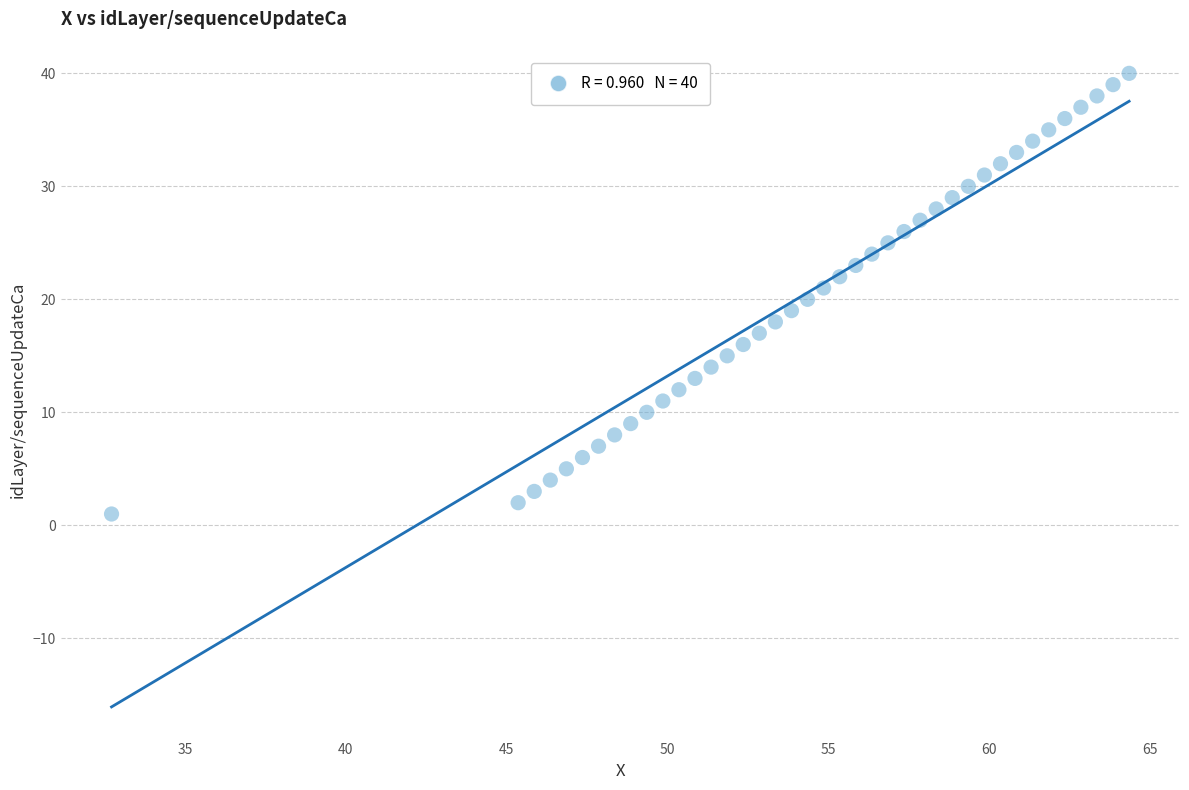

What is the range of Y values (max minus min)?

39